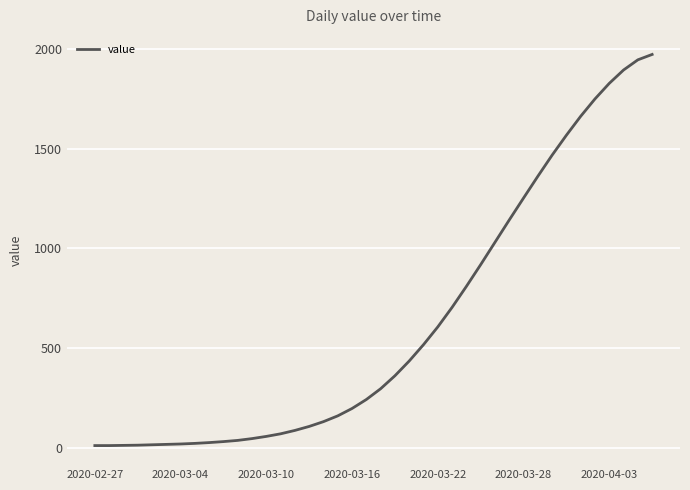

What is the difference between the maximum and minimum values?

1961